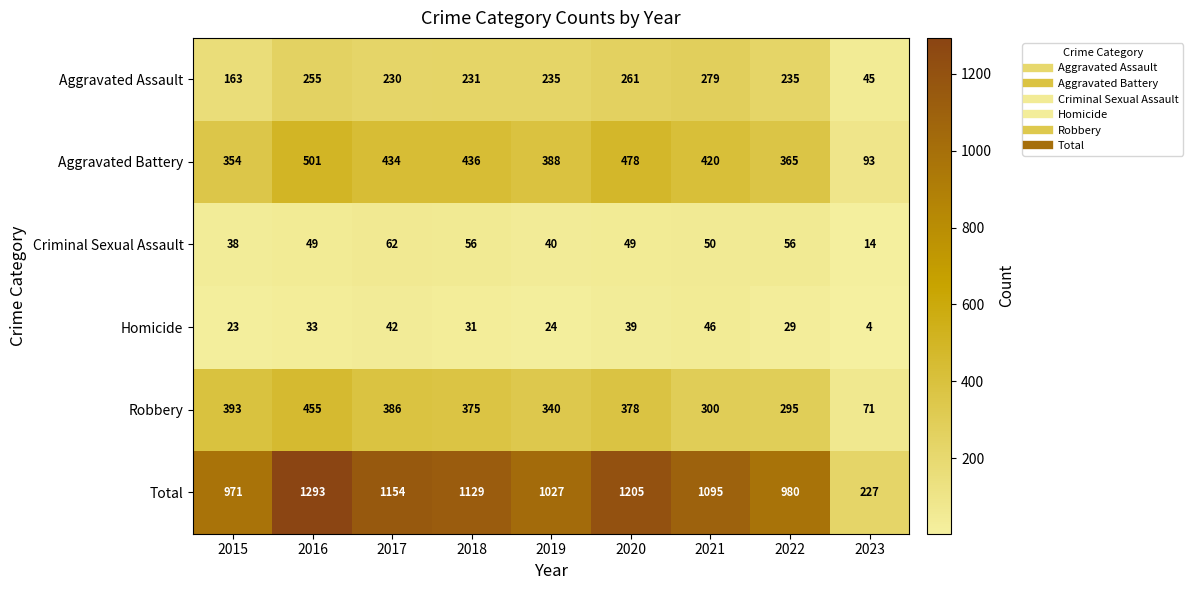

True or false: Total has a value of 1027 at 2019.

True